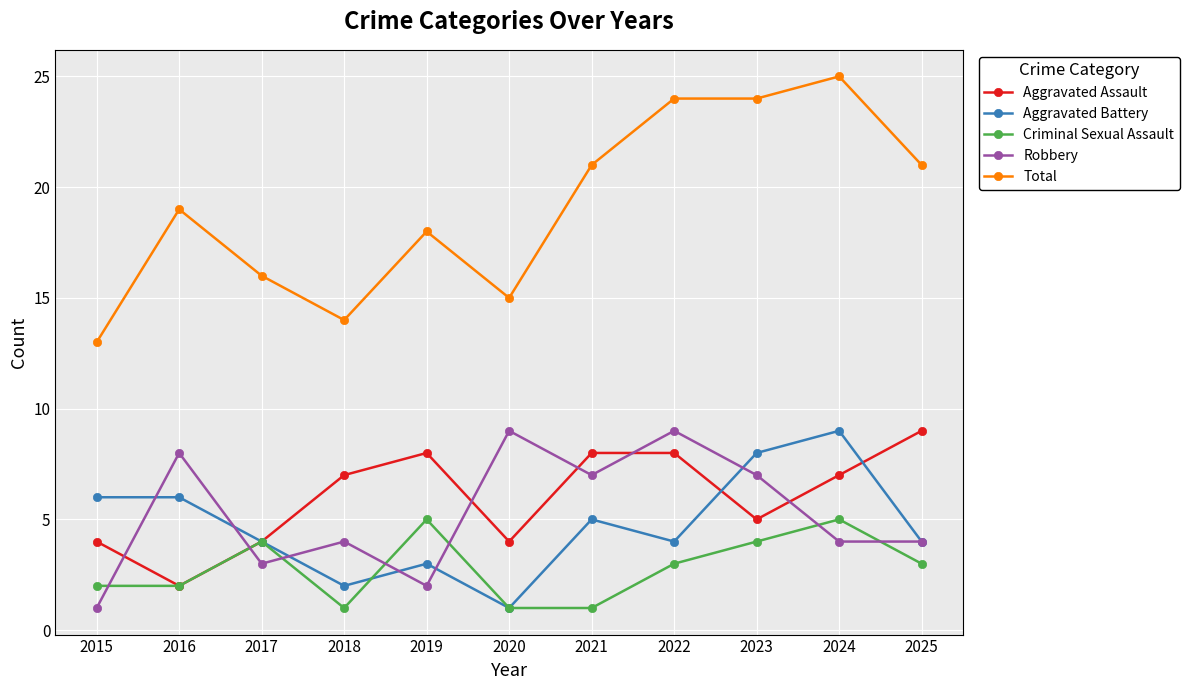

Reading left to right, list all the values displayed in this chart.

Aggravated Assault: 4	2	4	7	8	4	8	8	5	7	9
Aggravated Battery: 6	6	4	2	3	1	5	4	8	9	4
Criminal Sexual Assault: 2	2	4	1	5	1	1	3	4	5	3
Robbery: 1	8	3	4	2	9	7	9	7	4	4
Total: 13	19	16	14	18	15	21	24	24	25	21